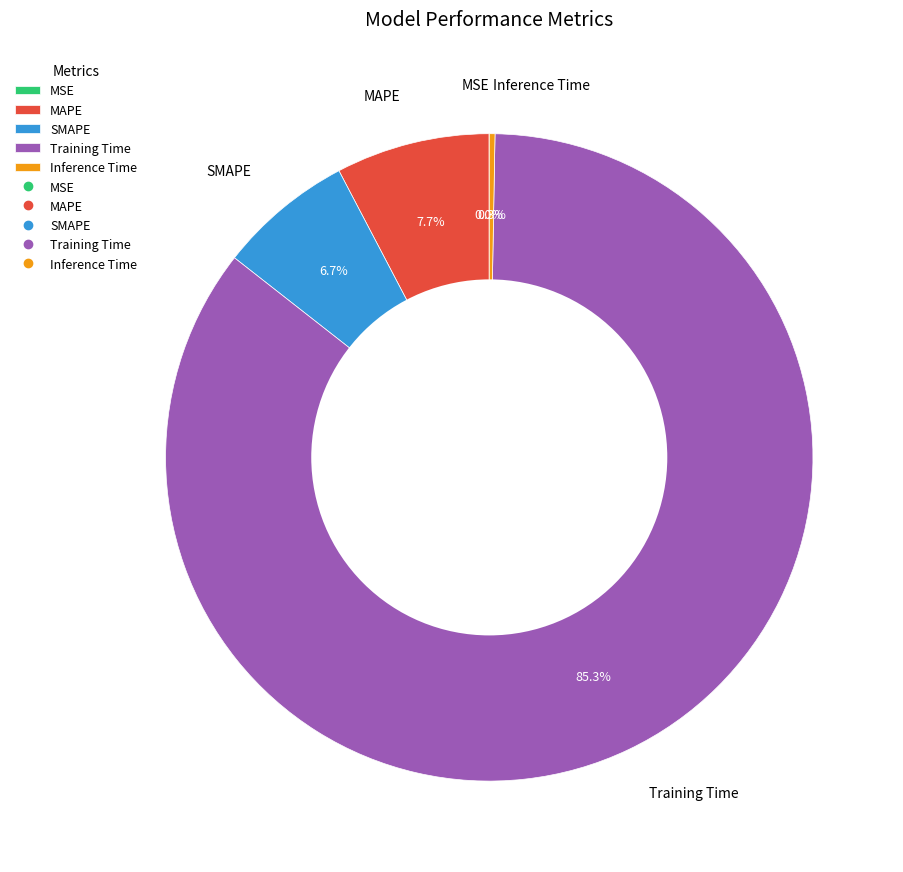

Which slice is the largest?

Training Time